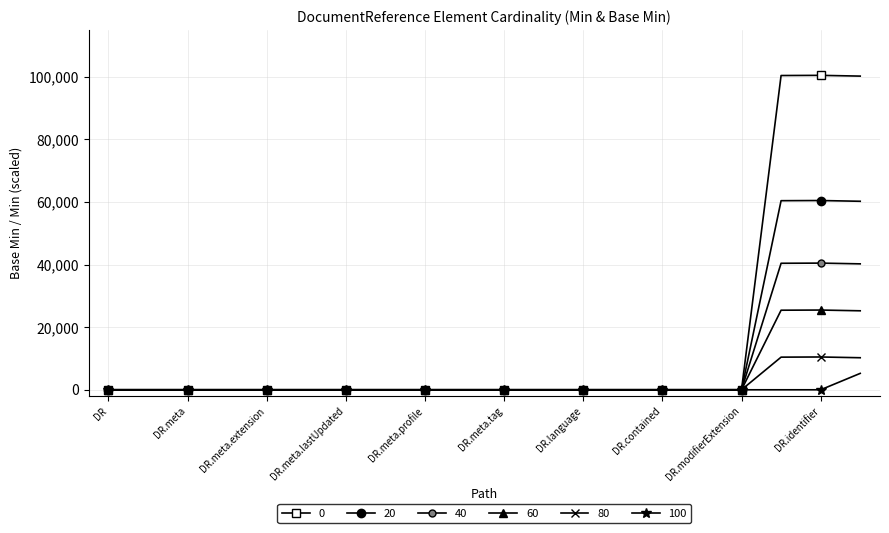

Count the number of data series in this chart.

6